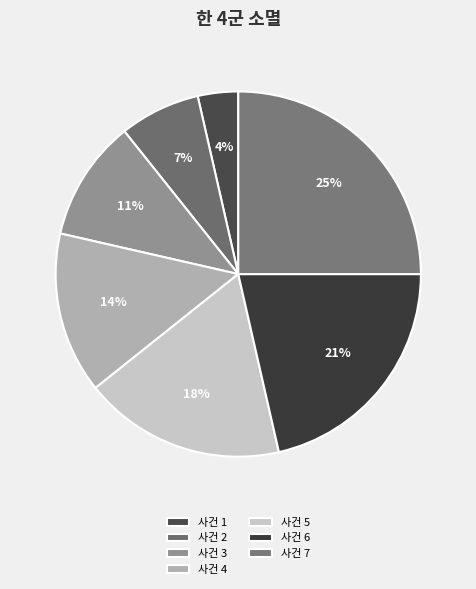

How many segments does this pie chart have?

7